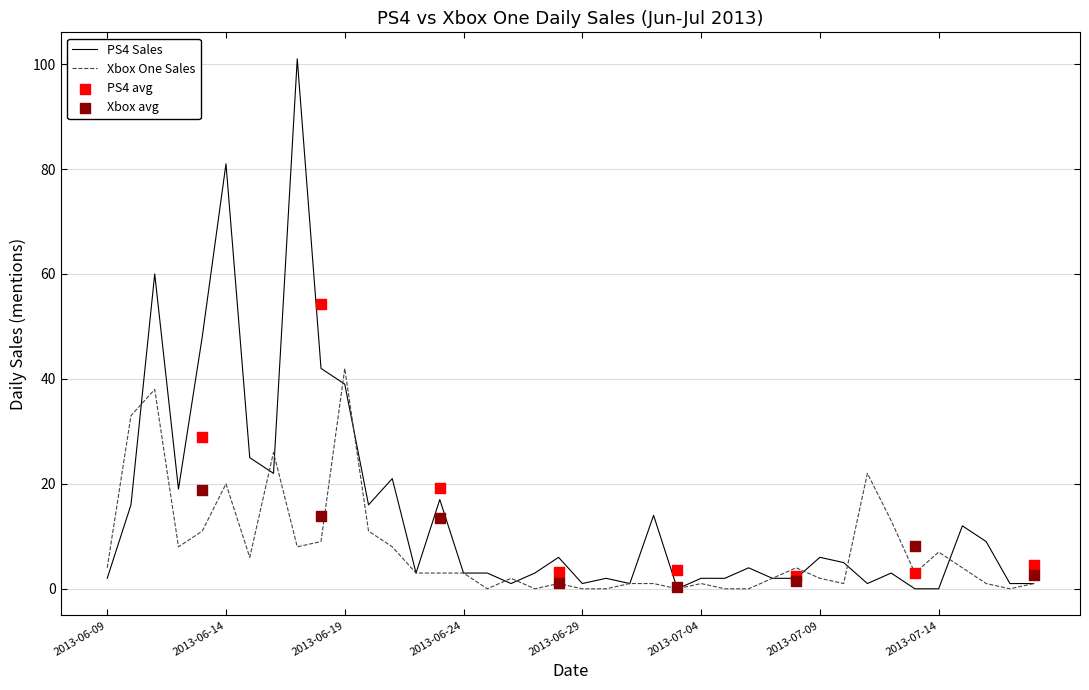

At which category is the sum across all series the highest?

2013-06-17